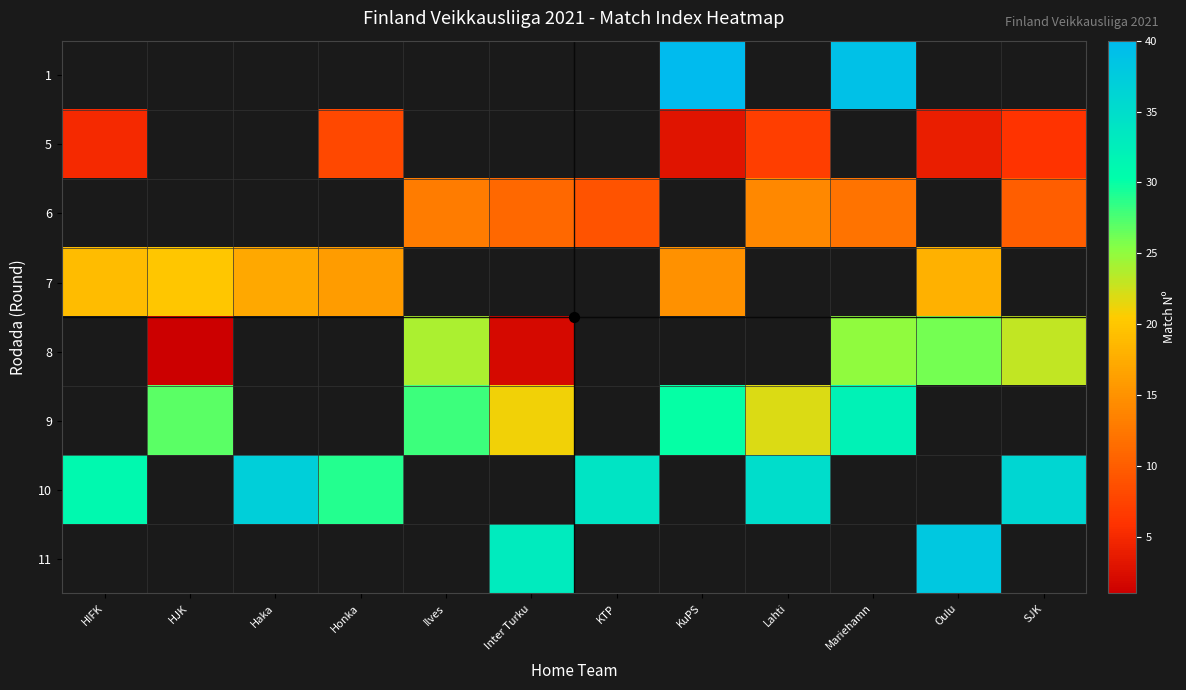

How many positive values does the 7 series have?

6